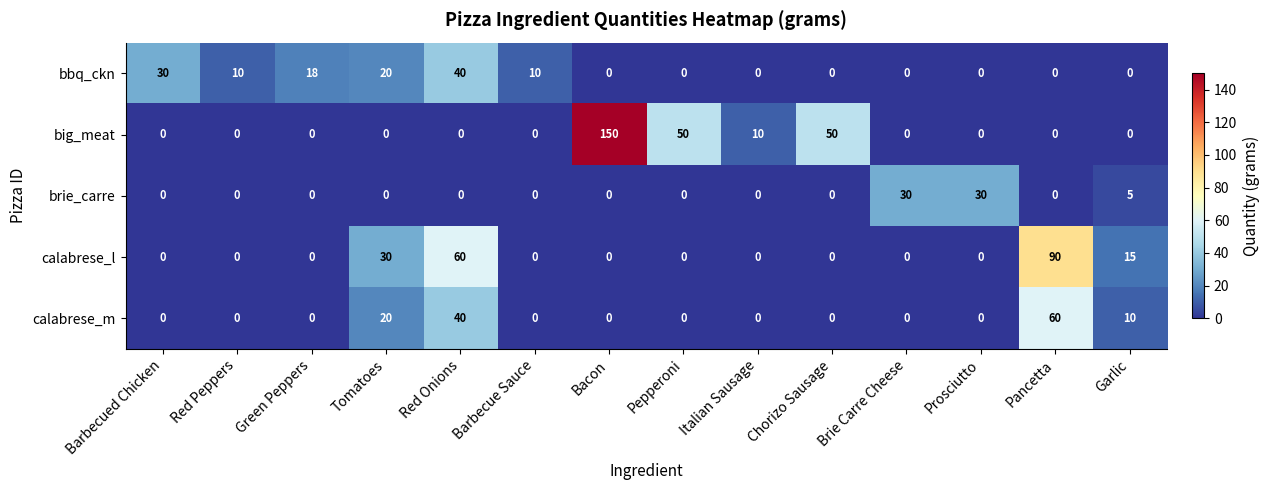

Which series changed the most between Red Onions and Pepperoni?

calabrese_l